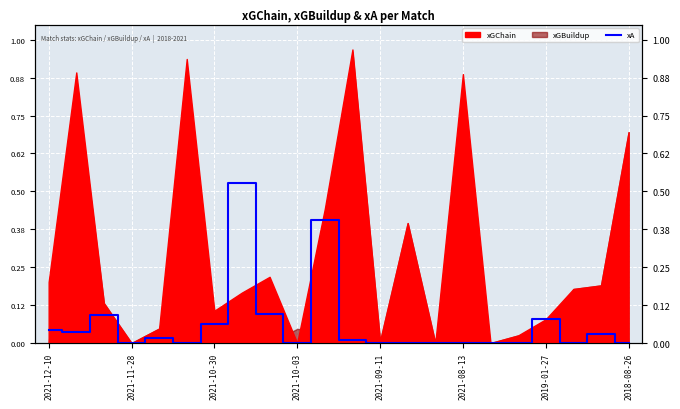

Count the number of categories in the chart.

22